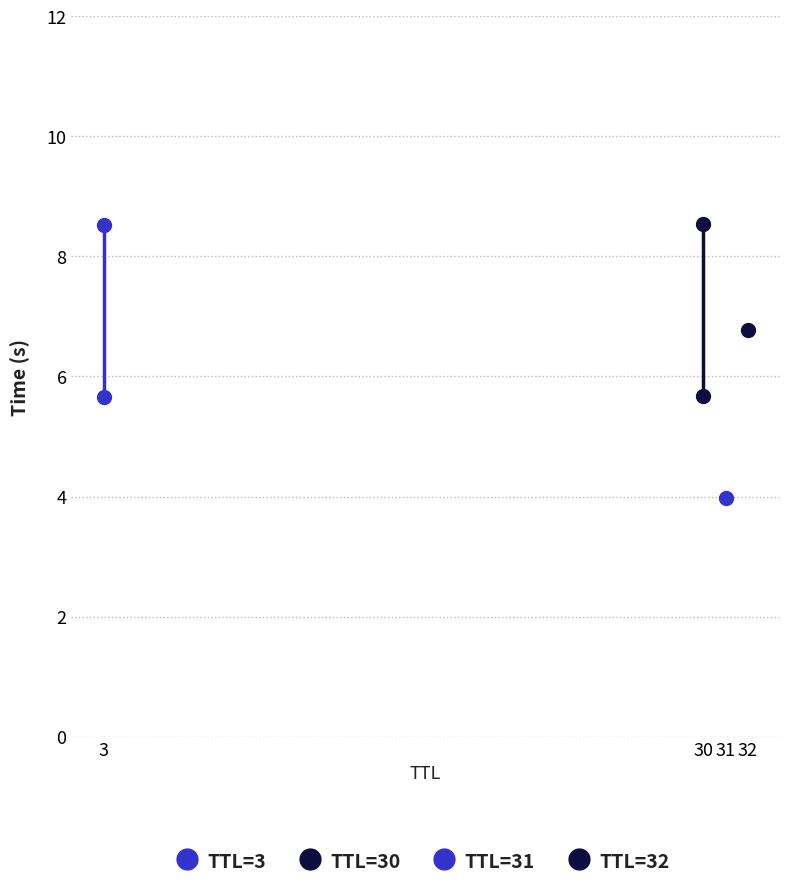

What is the difference between the maximum and minimum values in the TTL=3 series?

2.9